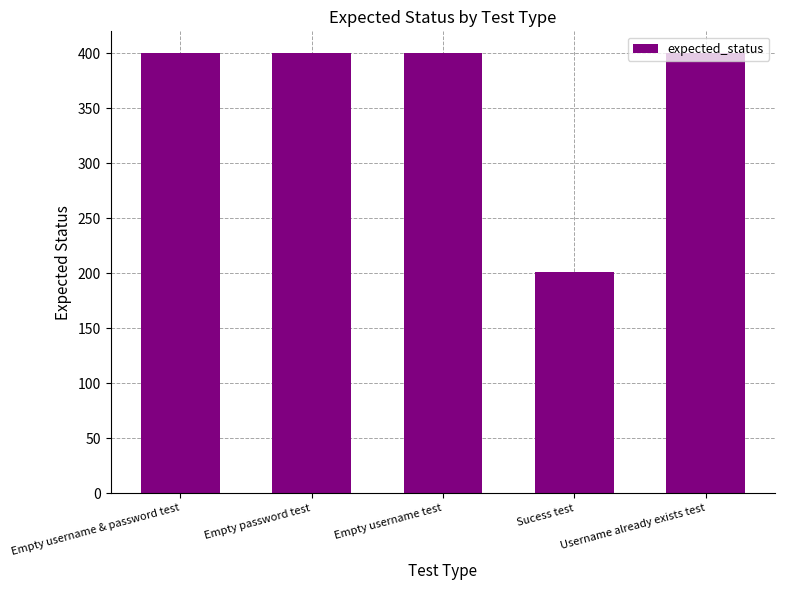

How many series are shown in this chart?

1